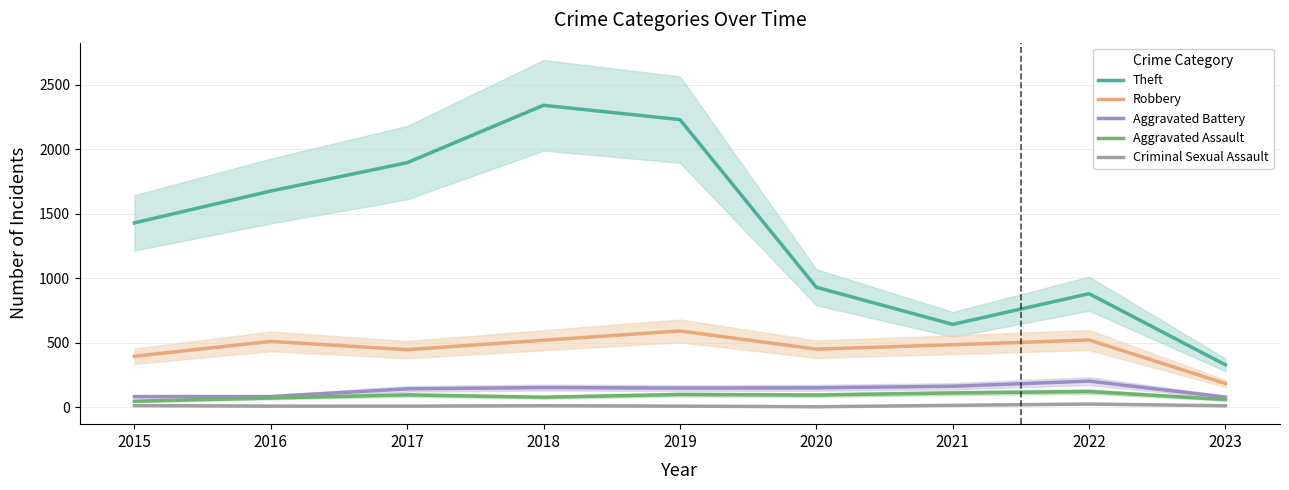

Rank the series at 2020 from lowest to highest value.

Criminal Sexual Assault, Aggravated Assault, Aggravated Battery, Robbery, Theft